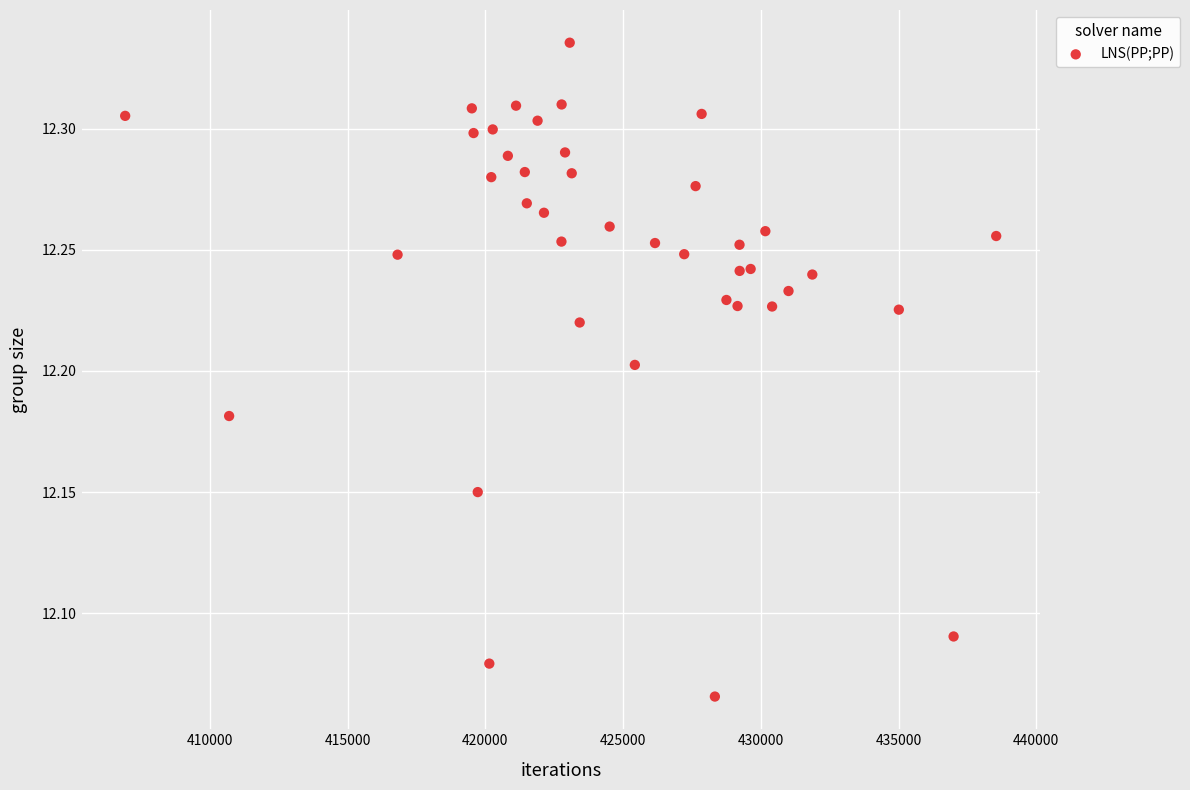

What is the range of Y values (max minus min)?

0.3